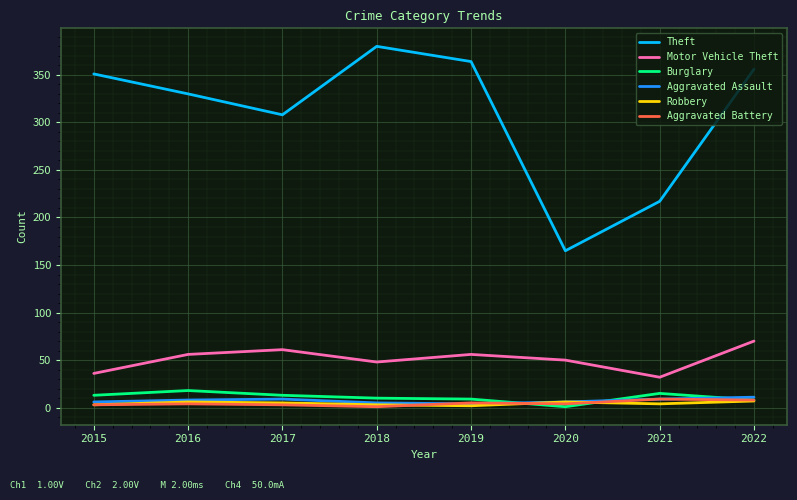

True or false: Theft has a value of 270 at 2020.

False